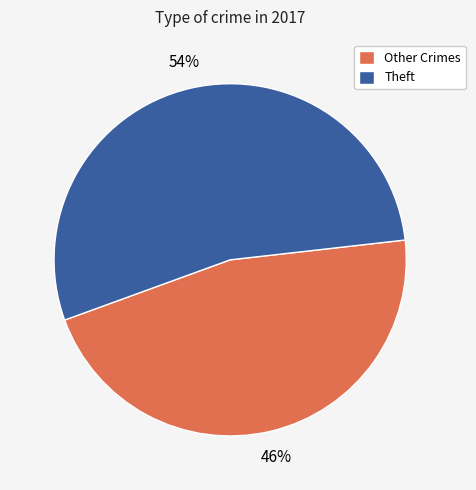

To the nearest percent, what portion does Theft represent?

54%